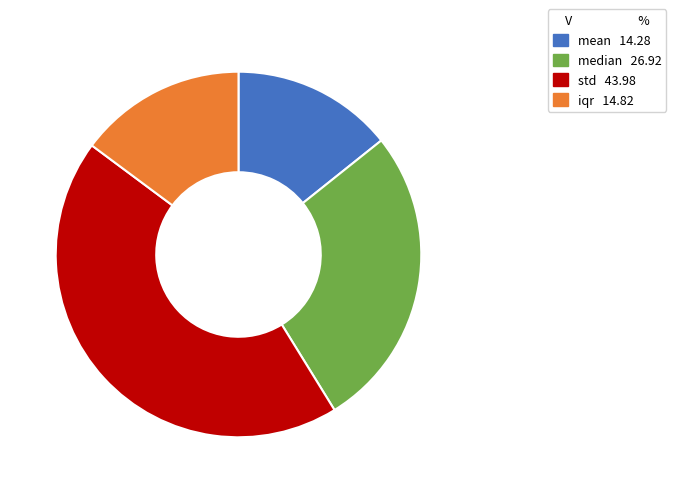

Which category has the biggest portion of the pie?

std